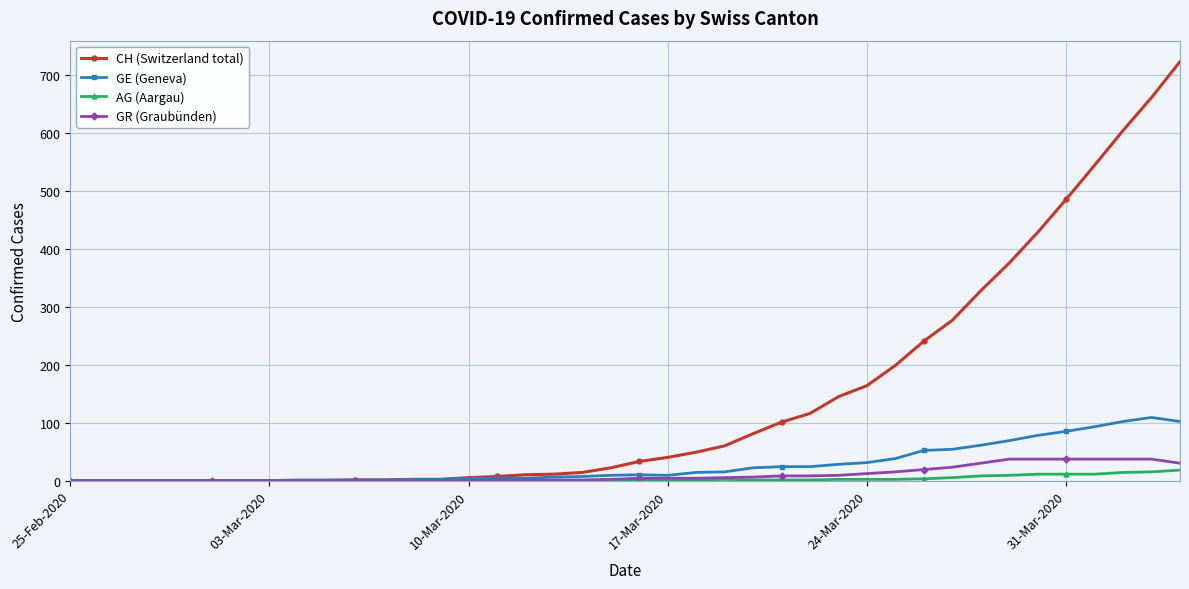

At how many categories does at least one series exceed 501?

4